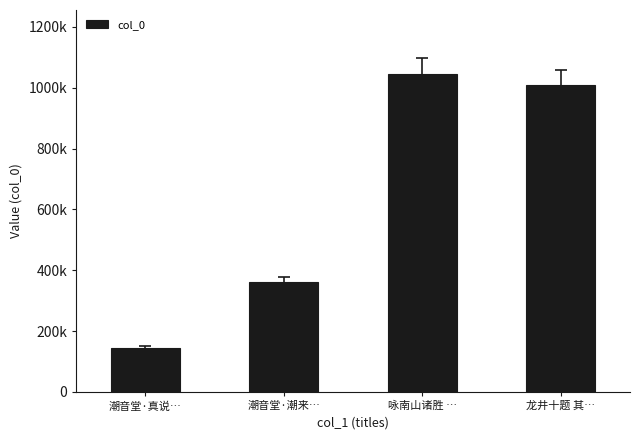

At which category does the chart reach its peak across all series?

咏南山诸胜 …